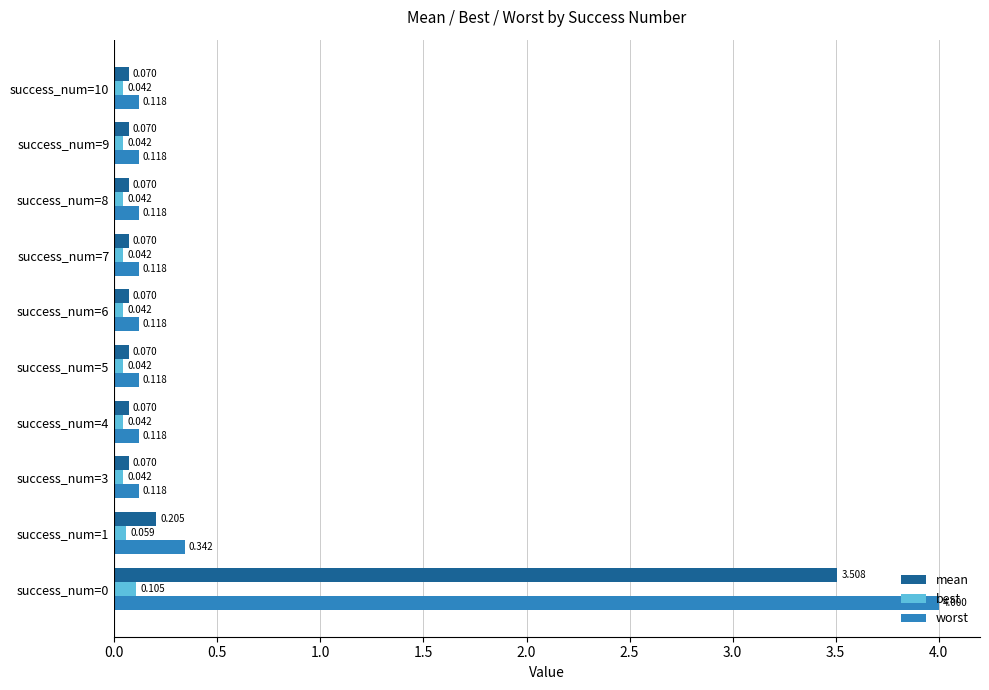

Which series has the largest total across all categories?

worst